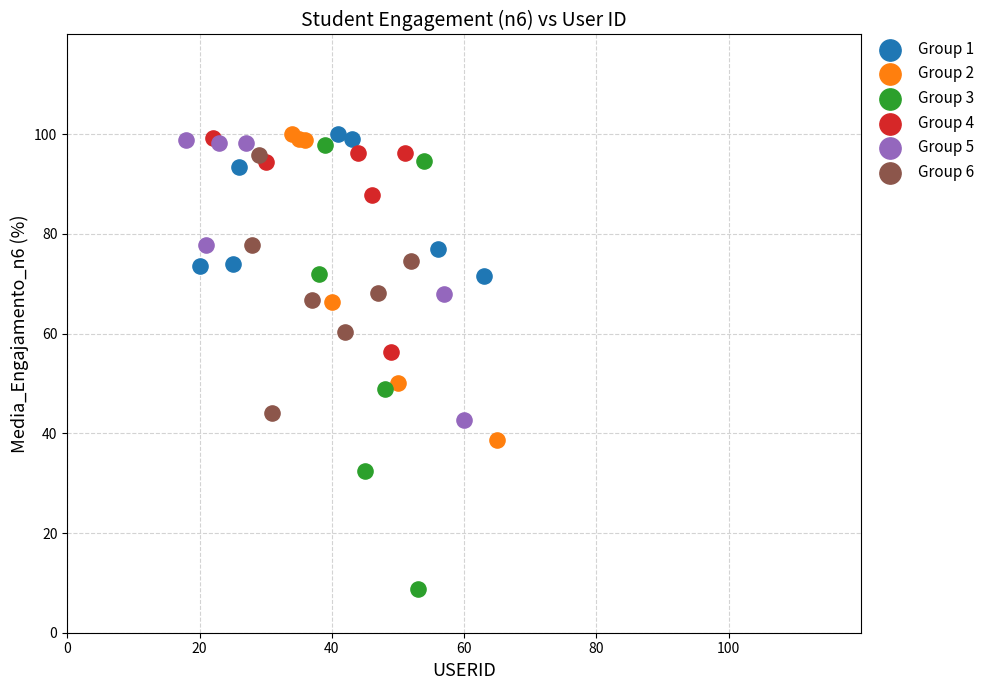

Which series reaches the minimum Y coordinate?

Group 3